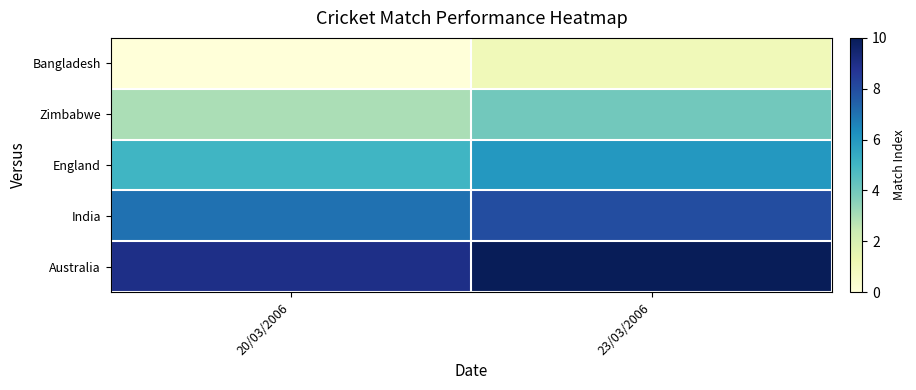

What is the greatest value displayed?

10